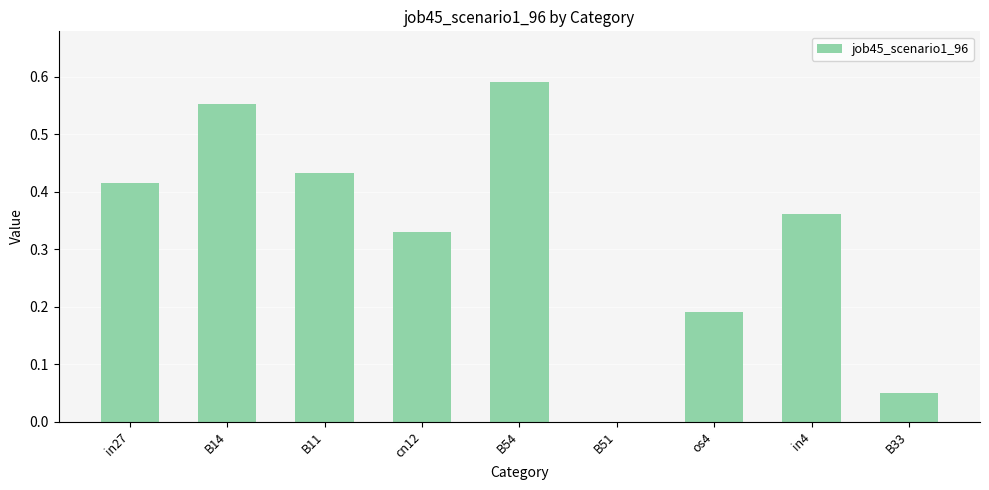

The value at B14 is 0.8. True or false?

False